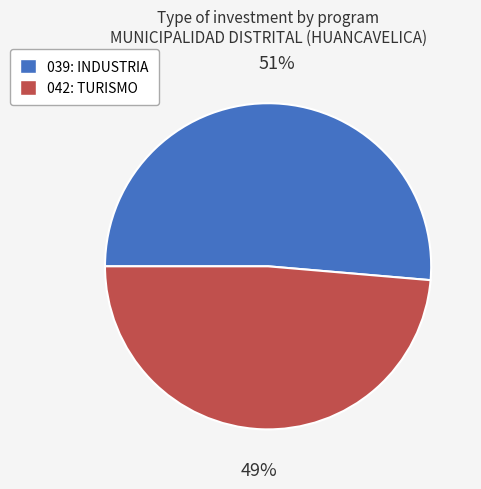

To the nearest percent, what is the combined percentage of 042: TURISMO and 039: INDUSTRIA?

100%